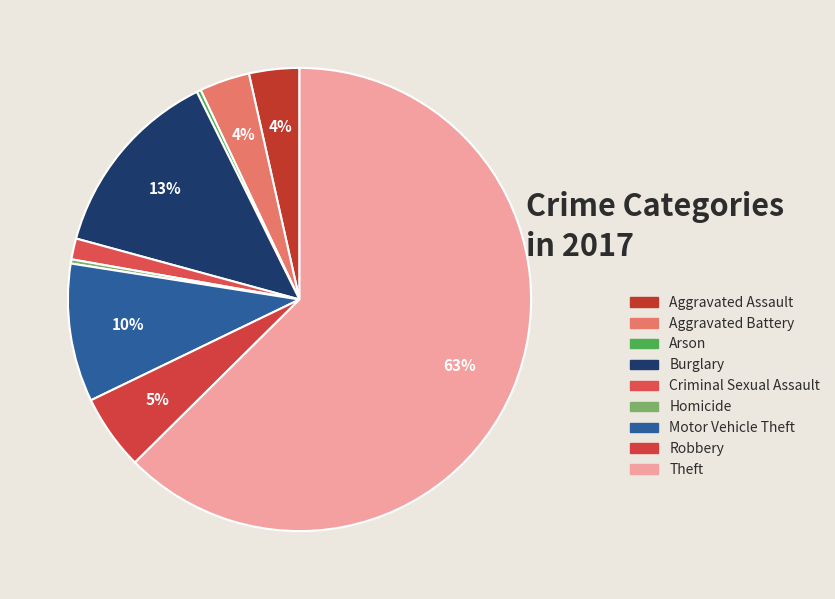

To the nearest percent, what is the combined percentage of Burglary and Homicide?

14%